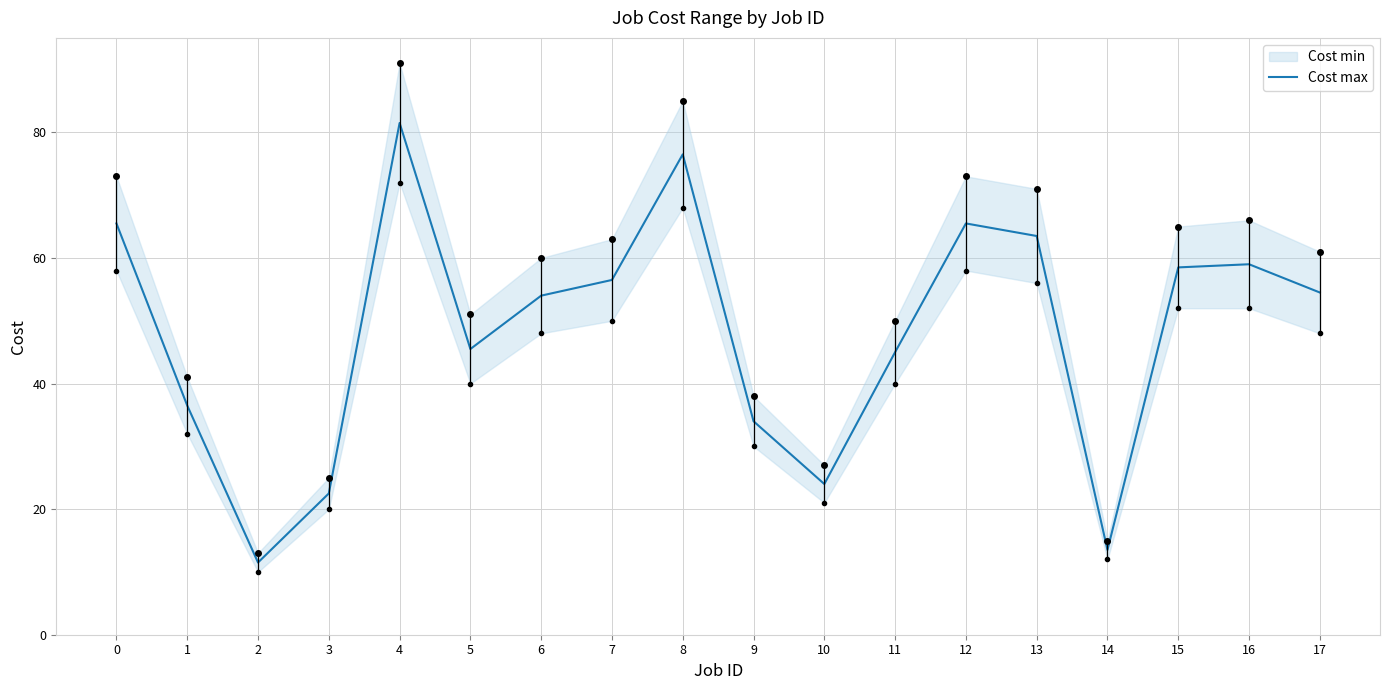

Does the chart display data point markers on the line(s)?

No